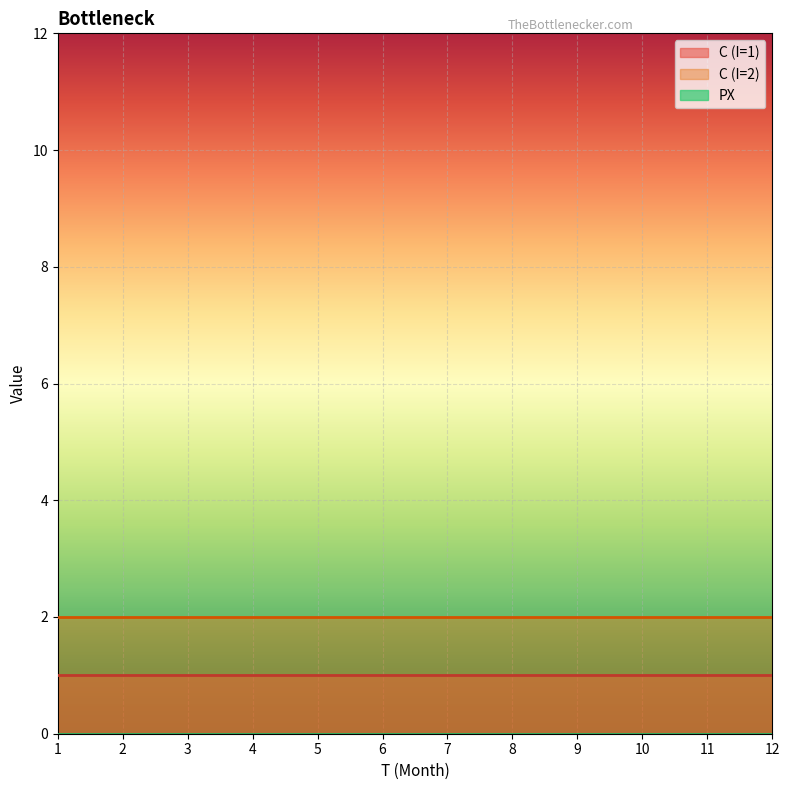

Which series has the largest total across all categories?

C (I=2)